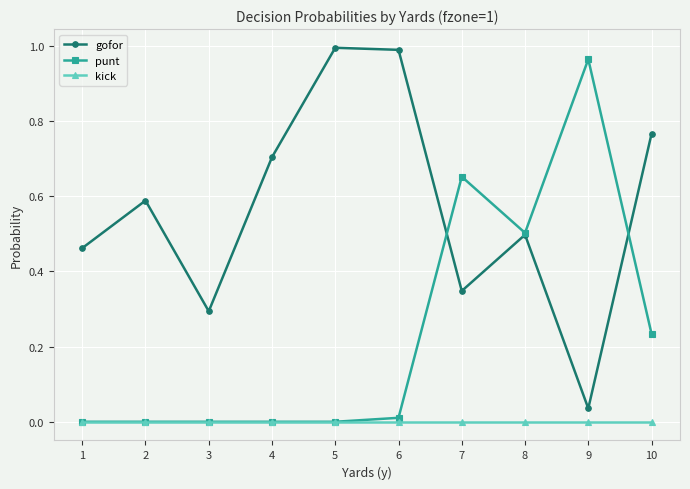

At which label is gofor closest to 0?

9